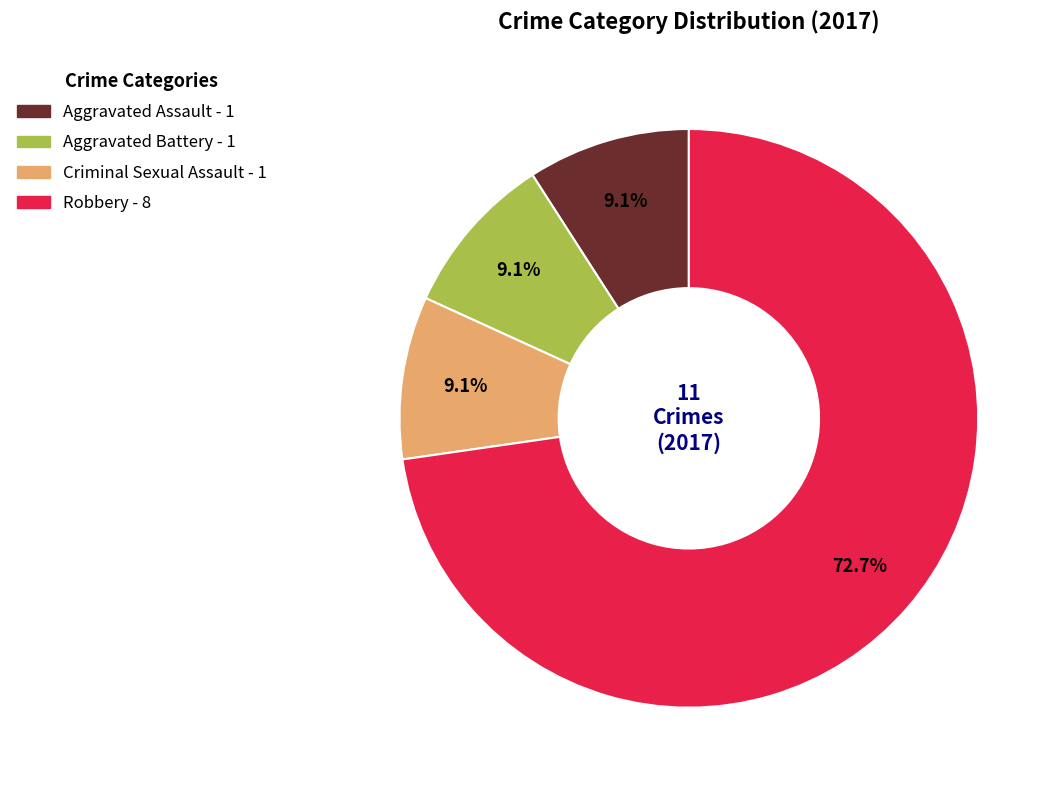

Does any single category account for the majority?

Yes